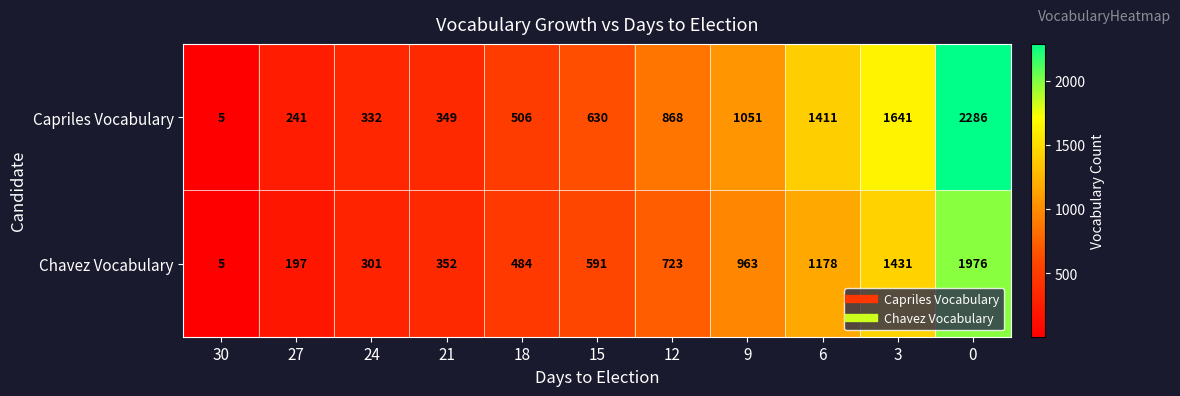

What is the difference between the maximum and minimum values in the Capriles Vocabulary series?

2281